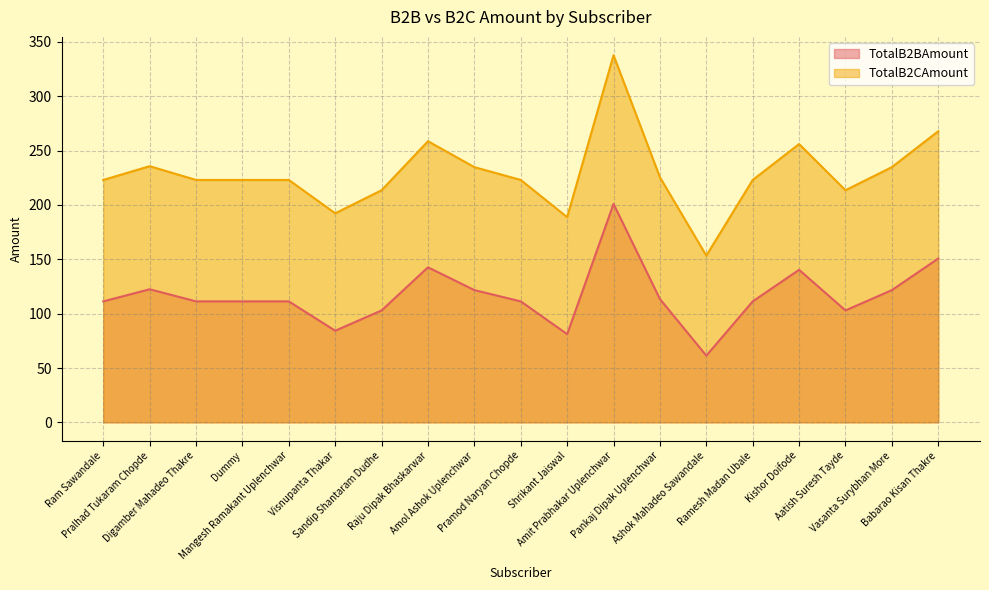

Where is the first local minimum for TotalB2BAmount?

Visnupanta Thakar